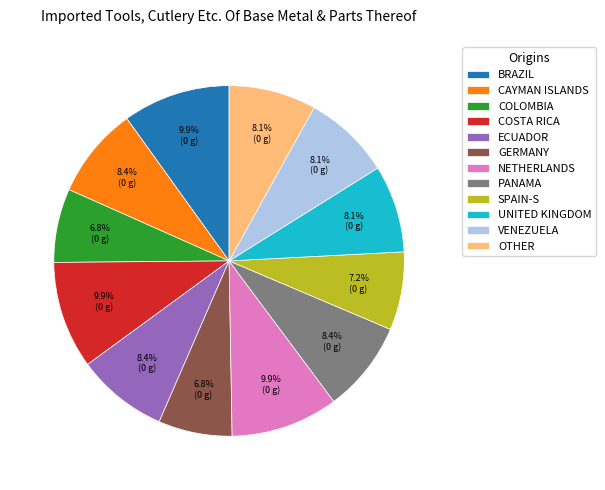

Approximately how many times larger is the value at COLOMBIA compared to COSTA RICA?

0.7